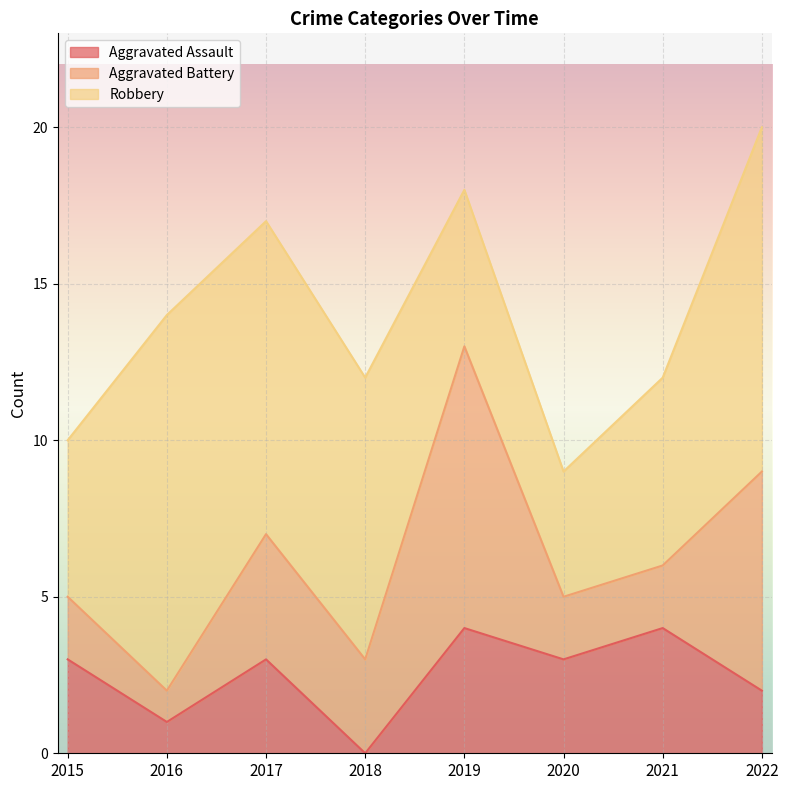

At which label does Robbery reach its minimum?

2020